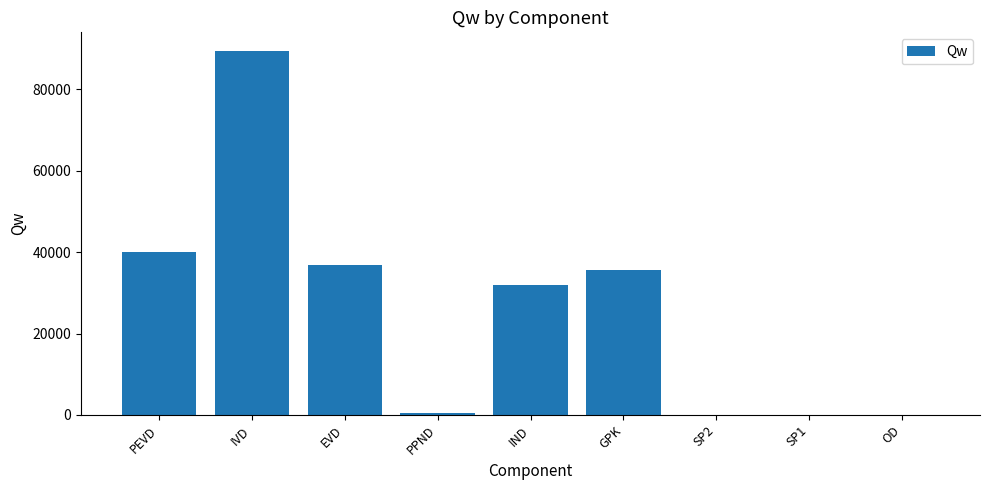

Which label corresponds to the largest value in the chart?

IVD